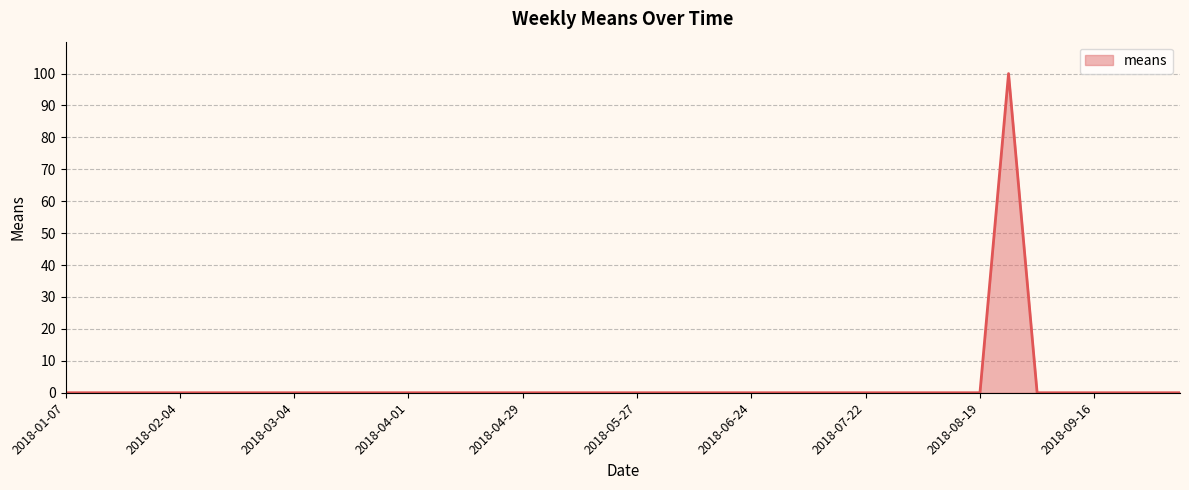

What is the maximum value shown in the chart?

100